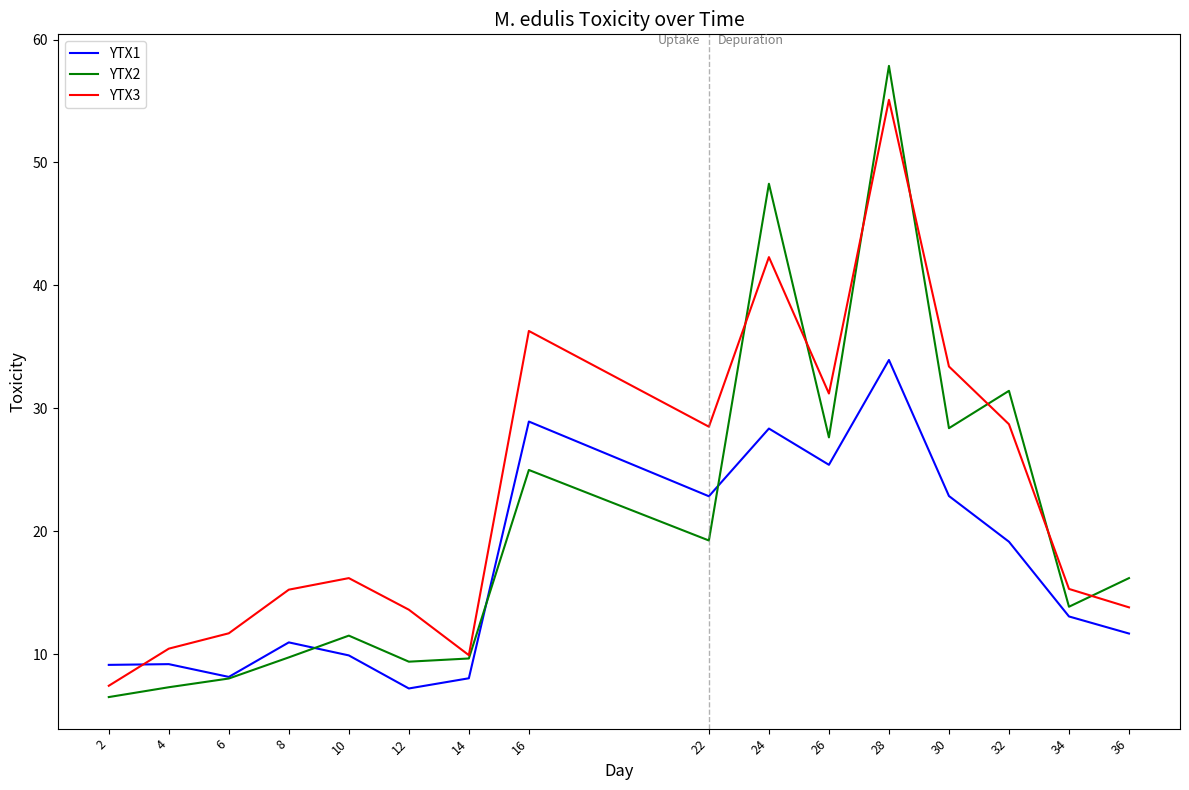

Which series changed the most between 12 and 14?

YTX3